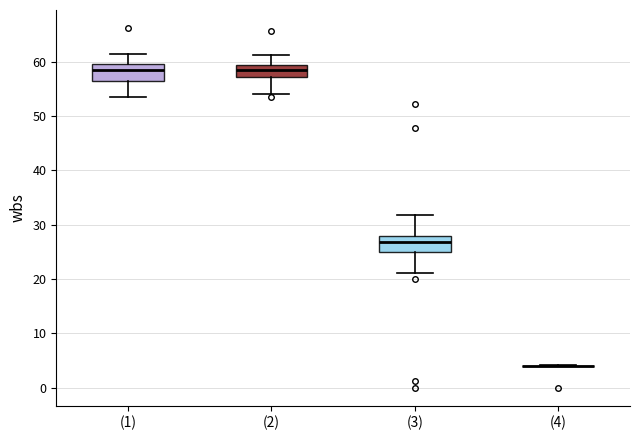

Reading left to right, transcribe this box plot: for each box, give where its median line is, the range the box spans, and where its two whiskers end, as read against the y-axis. The values are not printed on the chart, so give them approximately, as read against the axis.

(1): median 58, box 56 to 60, whiskers 54 to 61
(2): median 58, box 57 to 59, whiskers 54 to 61
(3): median 27, box 25 to 28, whiskers 21 to 32
(4): box collapsed to a line at 4, whiskers 4 to 4